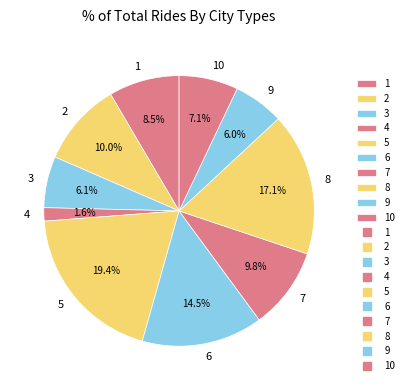

To the nearest percent, what is the difference between the largest and smallest slice percentages?

18%